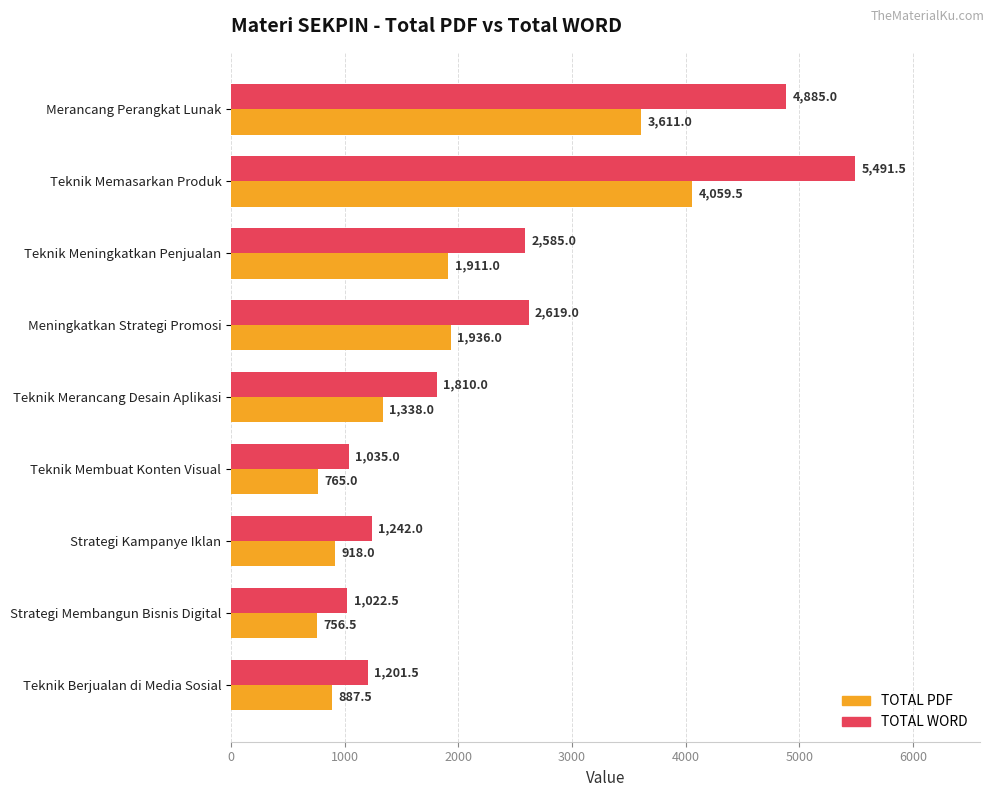

What is the difference between the second highest and second lowest values in the TOTAL PDF series?

2846.0